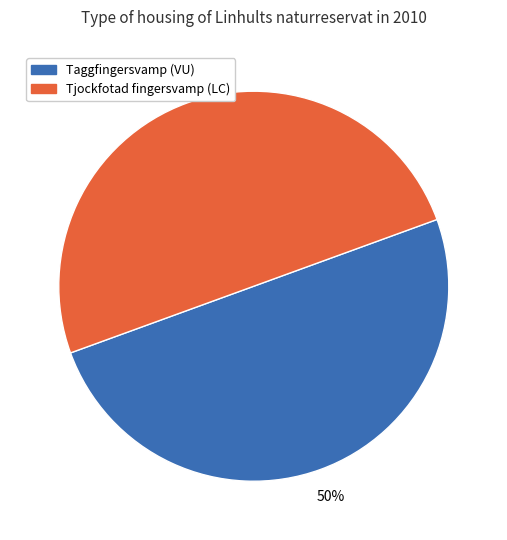

To the nearest percent, what is the combined percentage of Tjockfotad fingersvamp (LC) and Taggfingersvamp (VU)?

100%